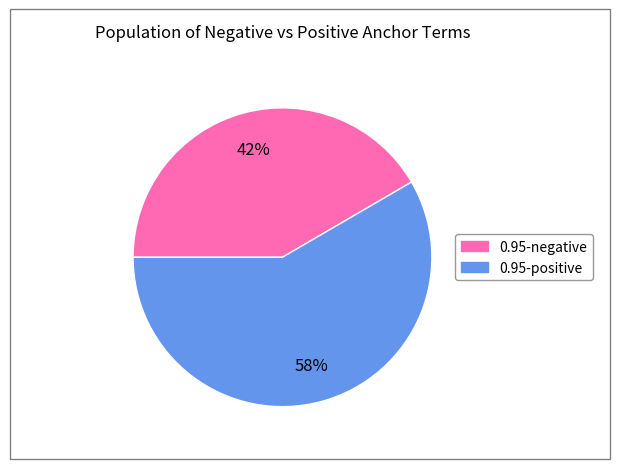

How many slices are in this pie chart?

2